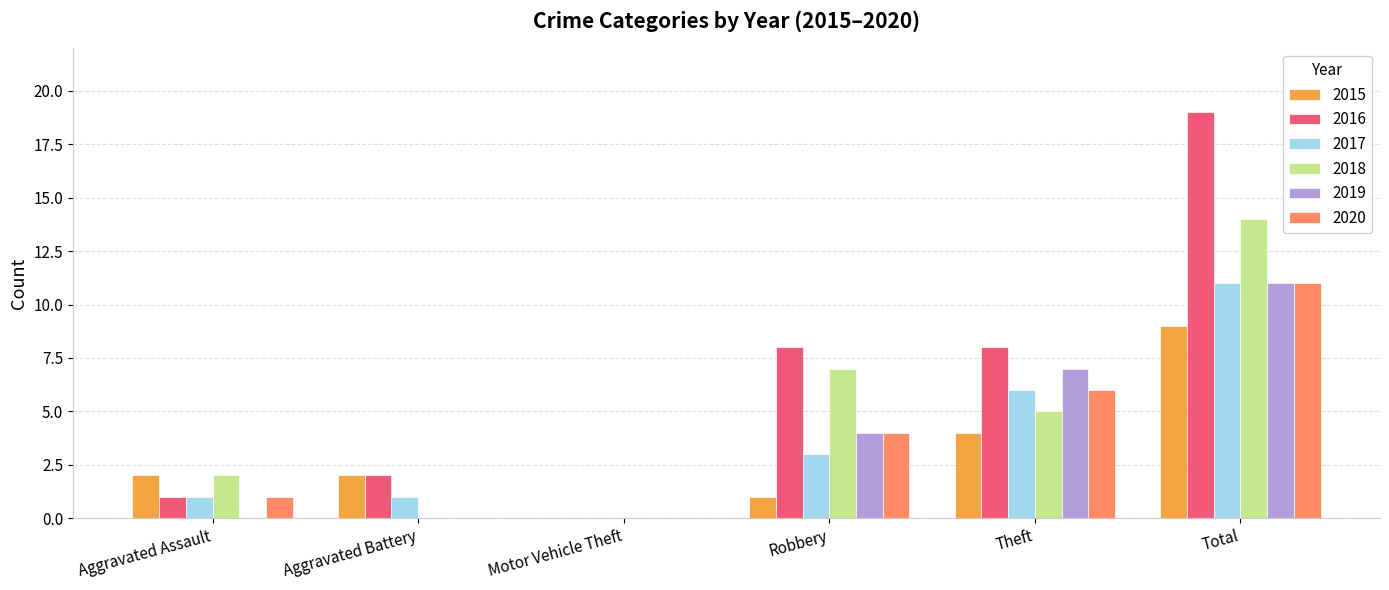

Is it true that 2019 equals -5 at Aggravated Assault?

False